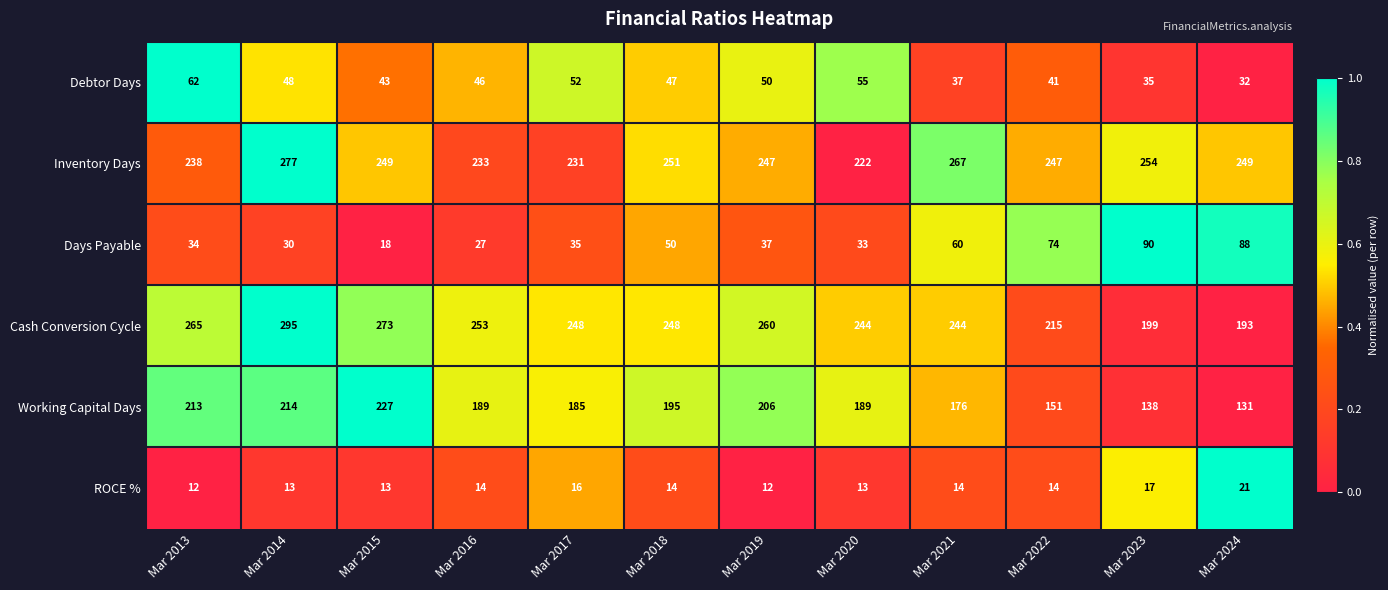

What is the total value across all series at Mar 2019?

812